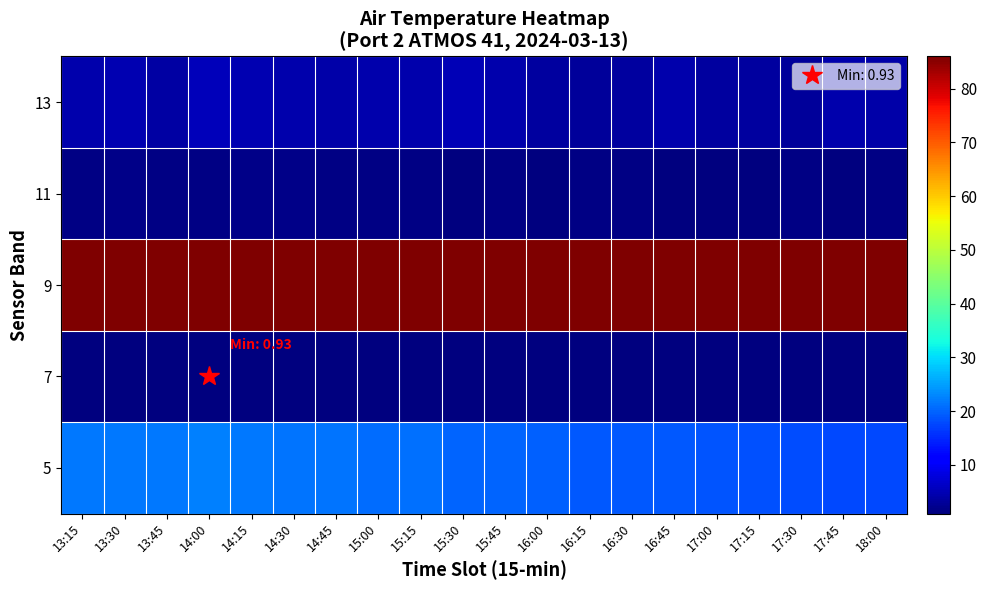

Which series has the largest total across all categories?

9